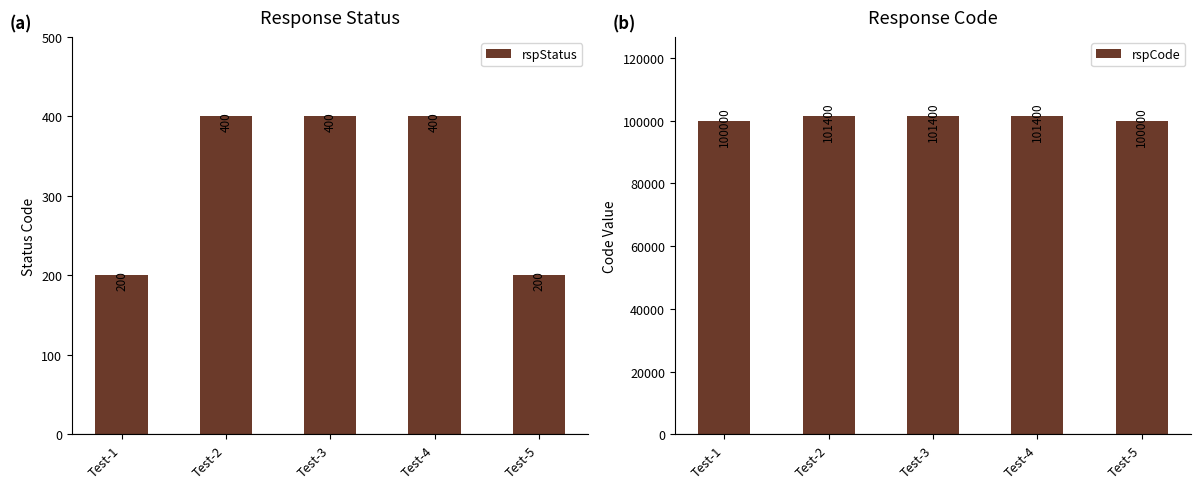

Is the value of rspCode at Test-1 greater than the value of rspStatus at Test-4?

Yes